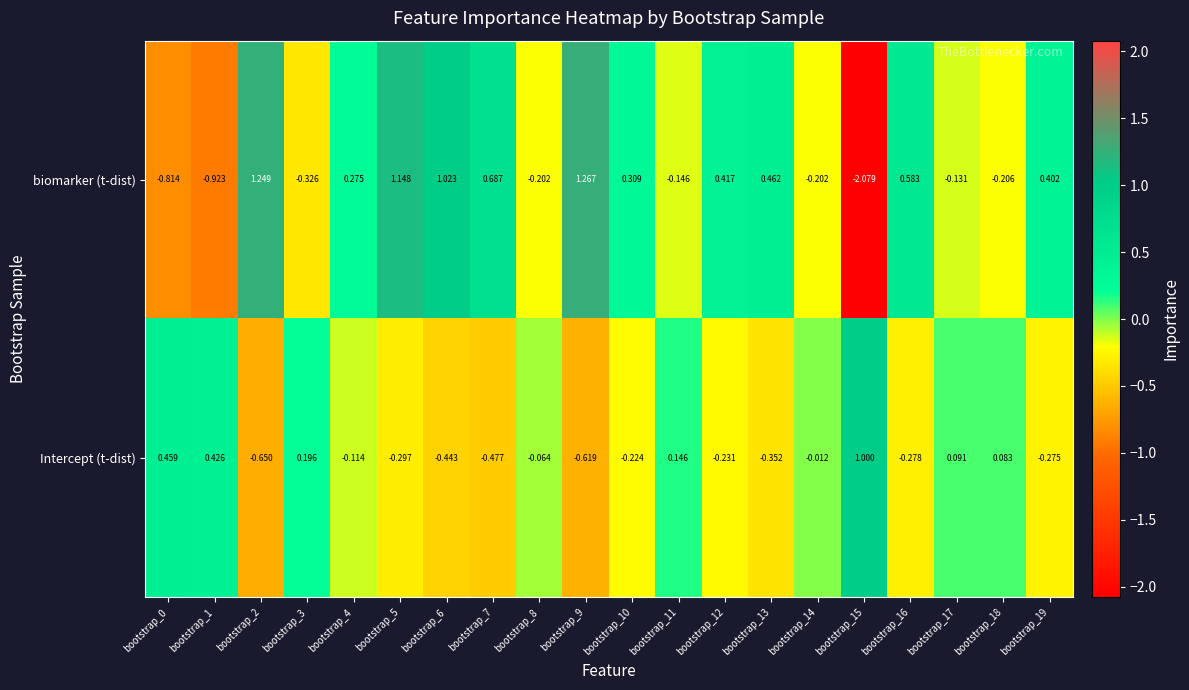

Which series has the widest spread of values?

biomarker (t-dist)